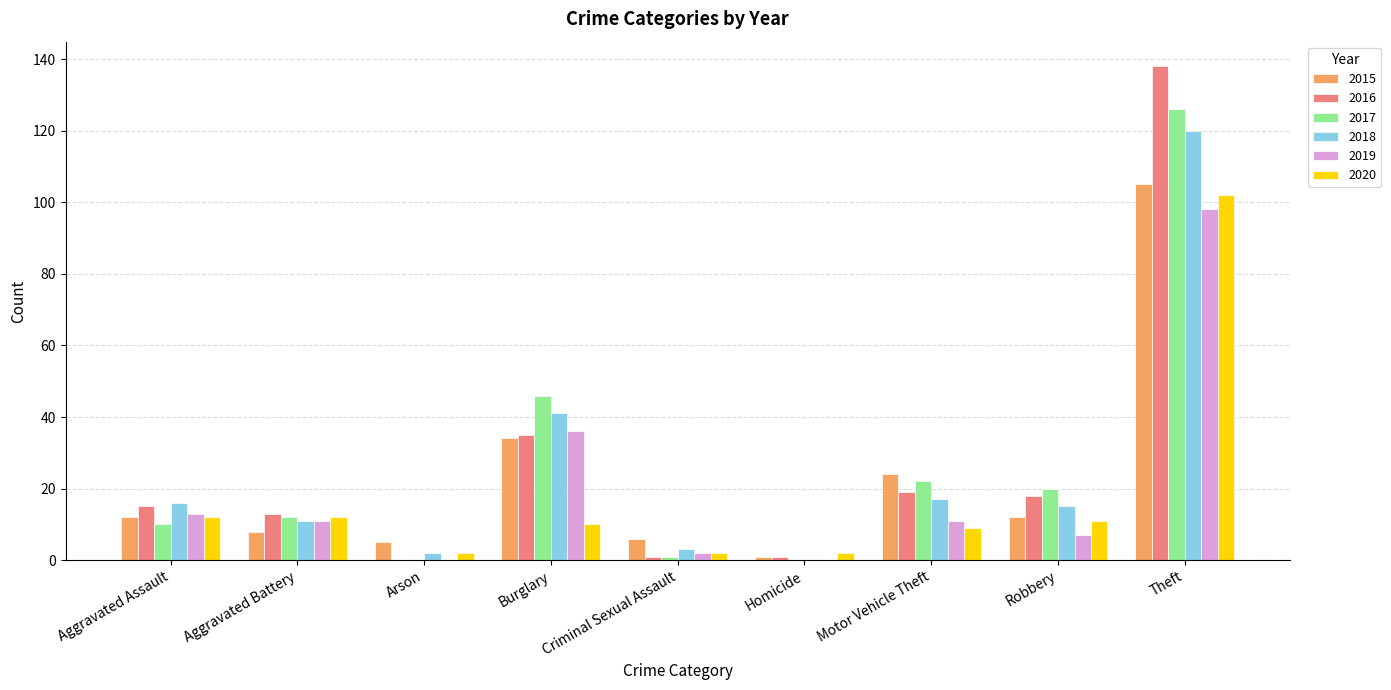

The 2019 series shows 173 at Theft. True or false?

False